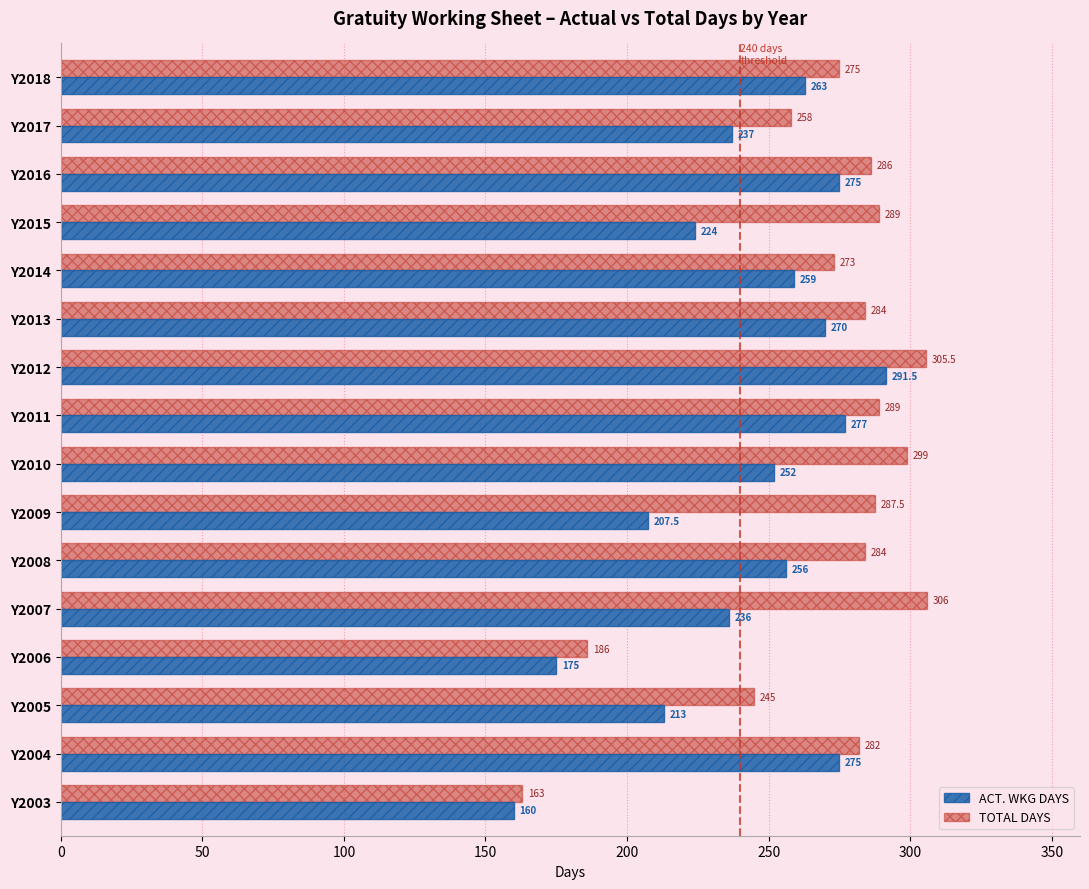

Is the value of ACT. WKG DAYS at Y2009 greater than the value of TOTAL DAYS at Y2009?

No